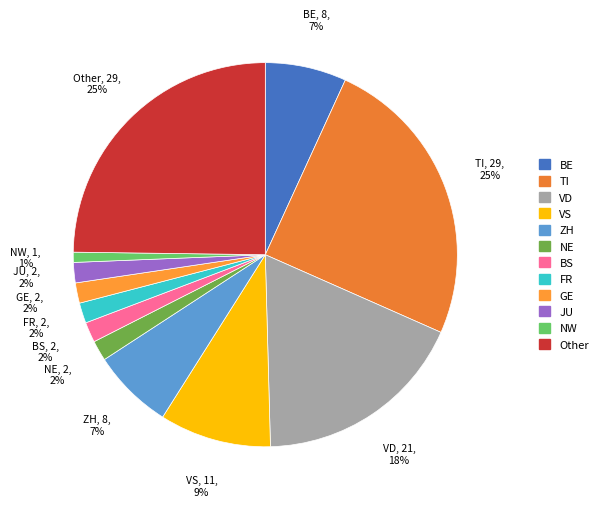

To the nearest percent, what is the difference between the largest and smallest slice percentages?

24%